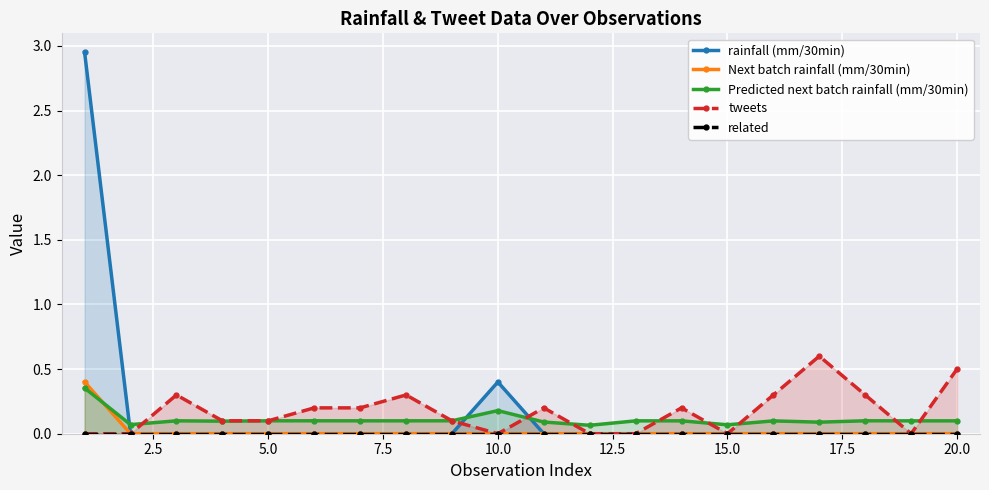

Rank the series by their maximum value, from lowest to highest.

related, Predicted next batch rainfall (mm/30min), Next batch rainfall (mm/30min), tweets, rainfall (mm/30min)